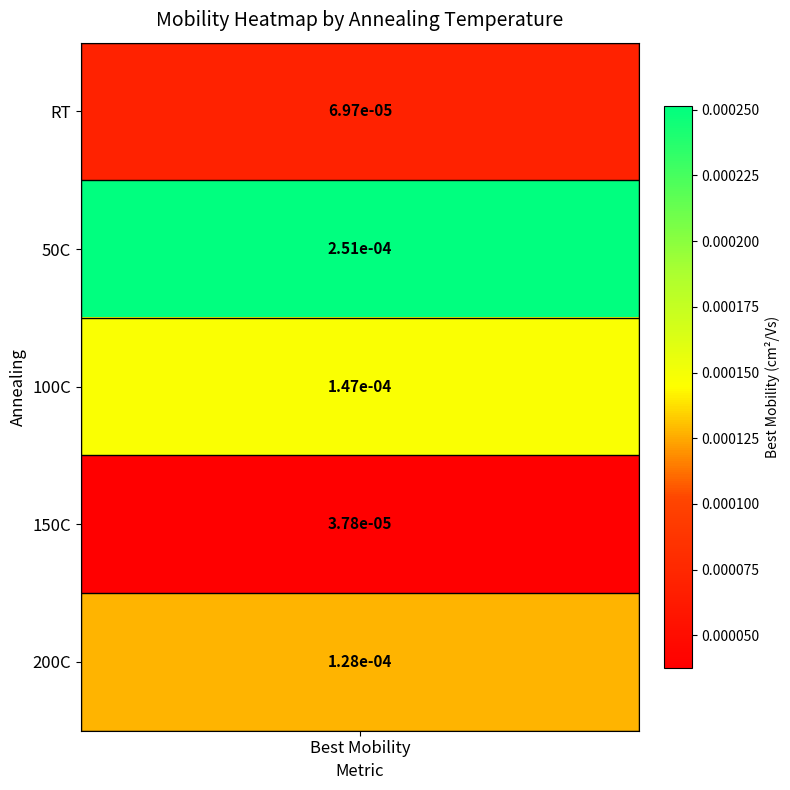

List the labels in order of value, largest first.

50C, 100C, 200C, RT, 150C